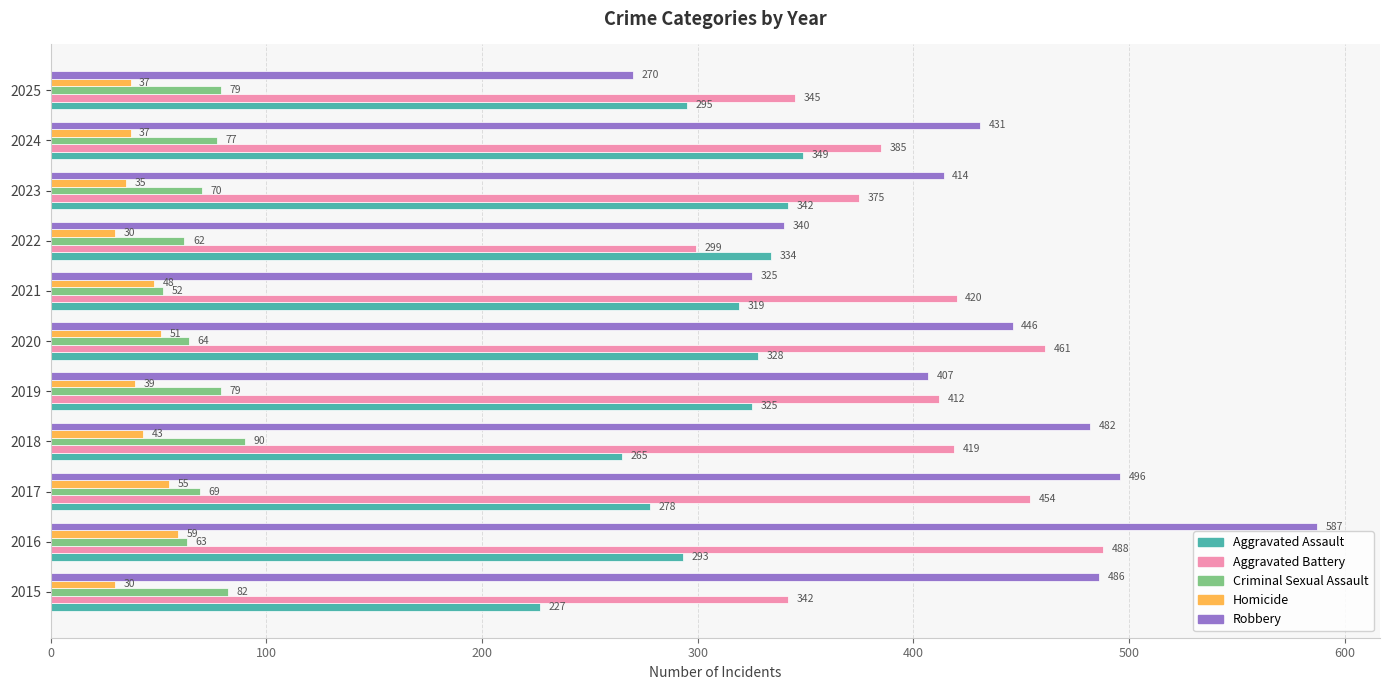

What are all the series names shown in the legend?

Aggravated Assault, Aggravated Battery, Criminal Sexual Assault, Homicide, Robbery